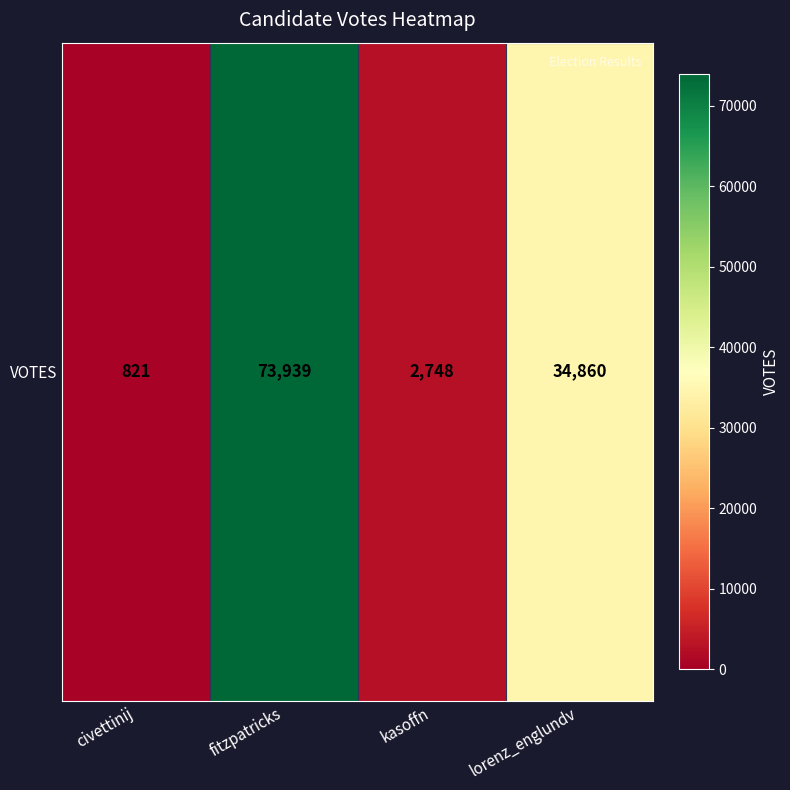

What is the sum of the values at civettinij and lorenz_englundv?

35681